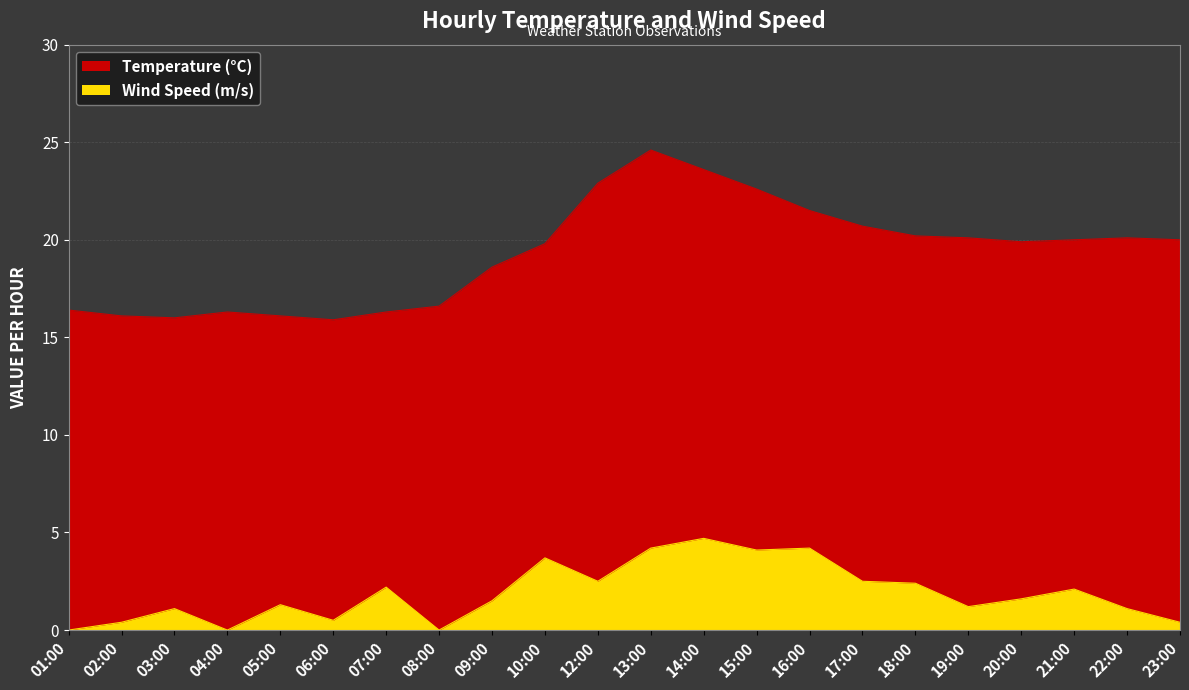

What is the value of the WS point at the 15th from the left?

4.2